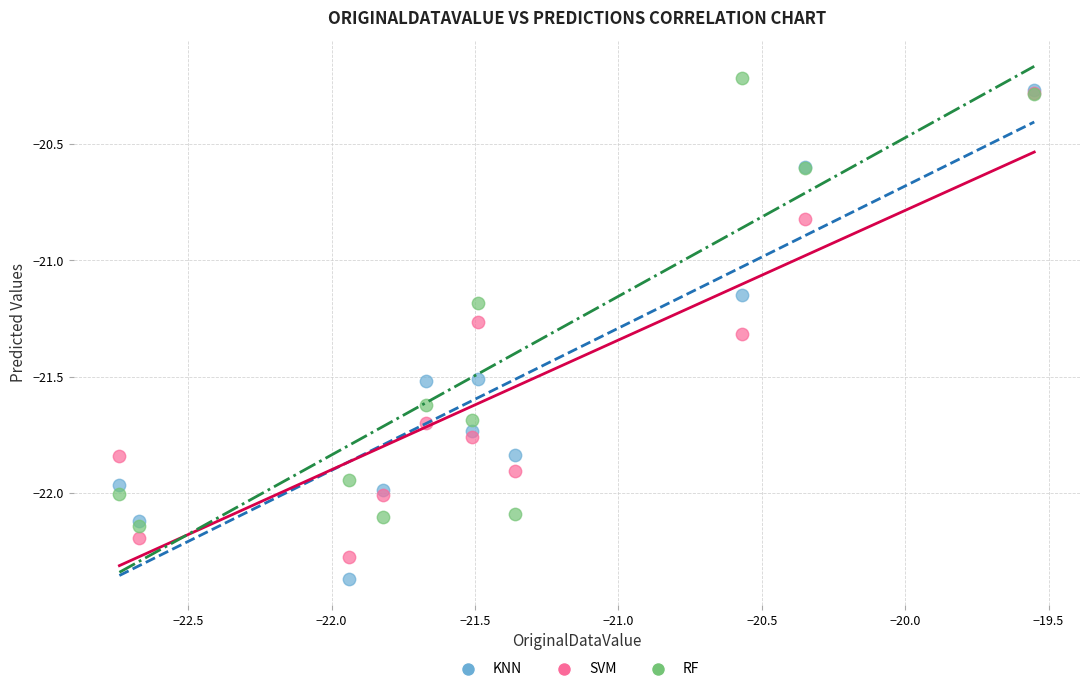

What are all the series names shown in the legend?

KNN, SVM, RF